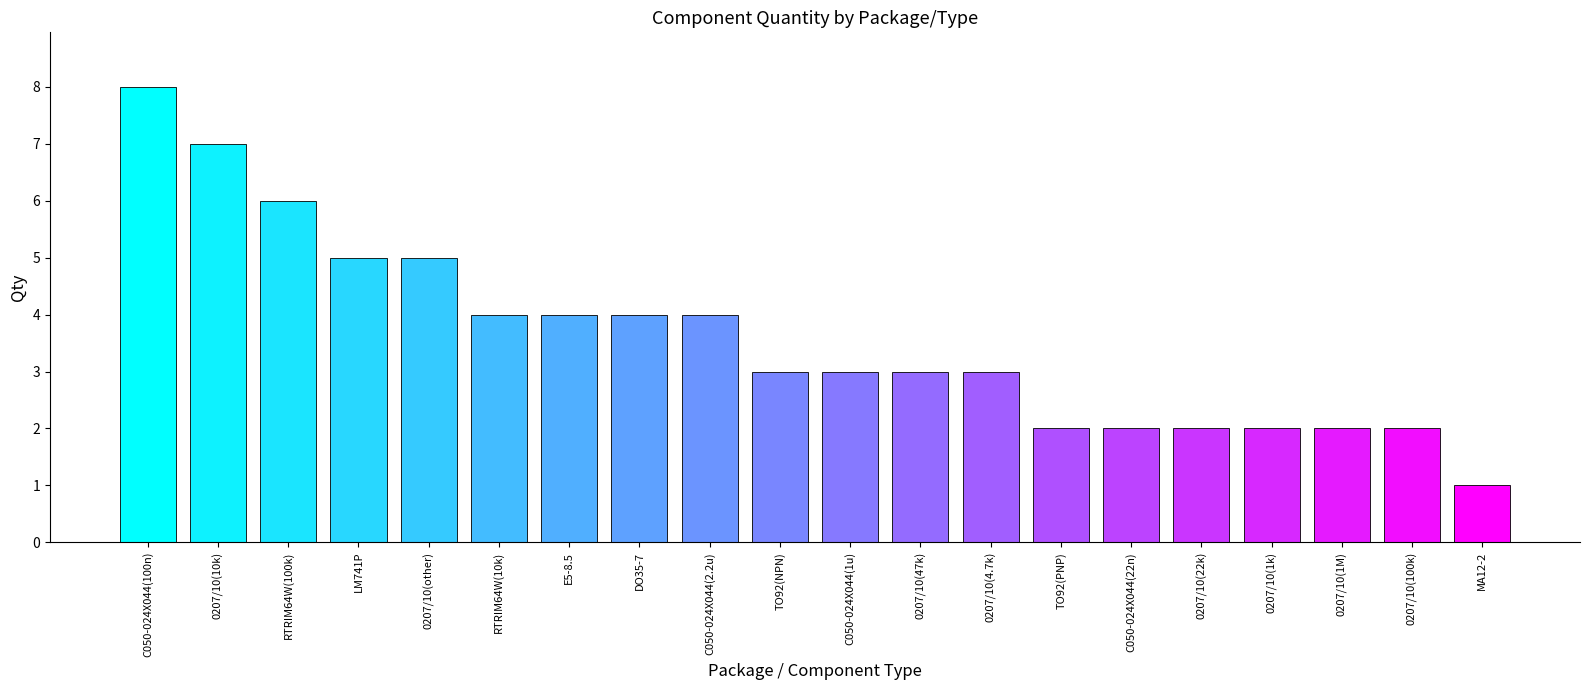

What is the value of the 11th bar from the left?

3